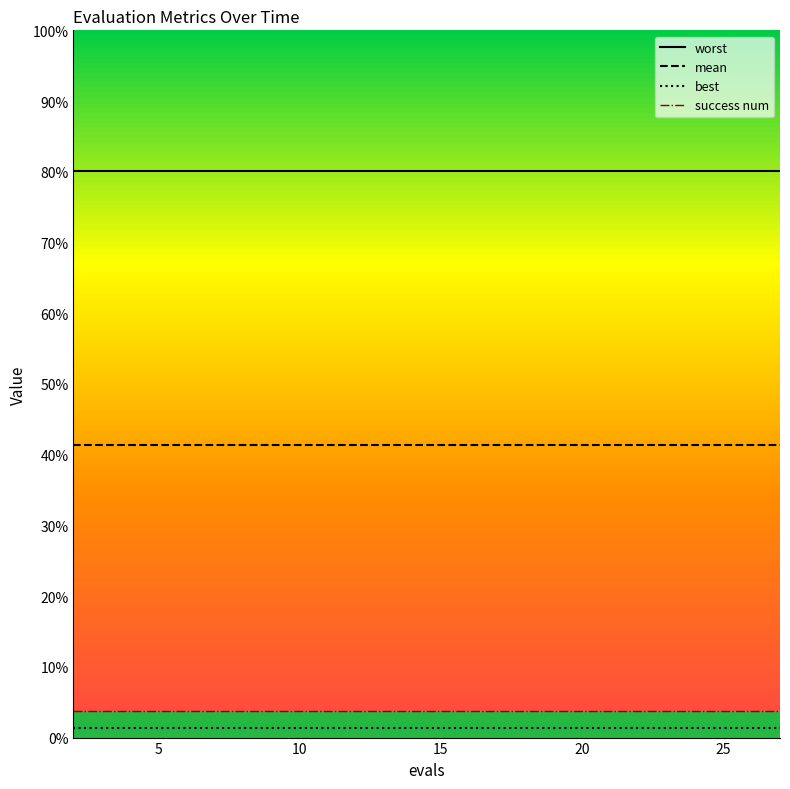

Does the chart have visible grid lines?

No